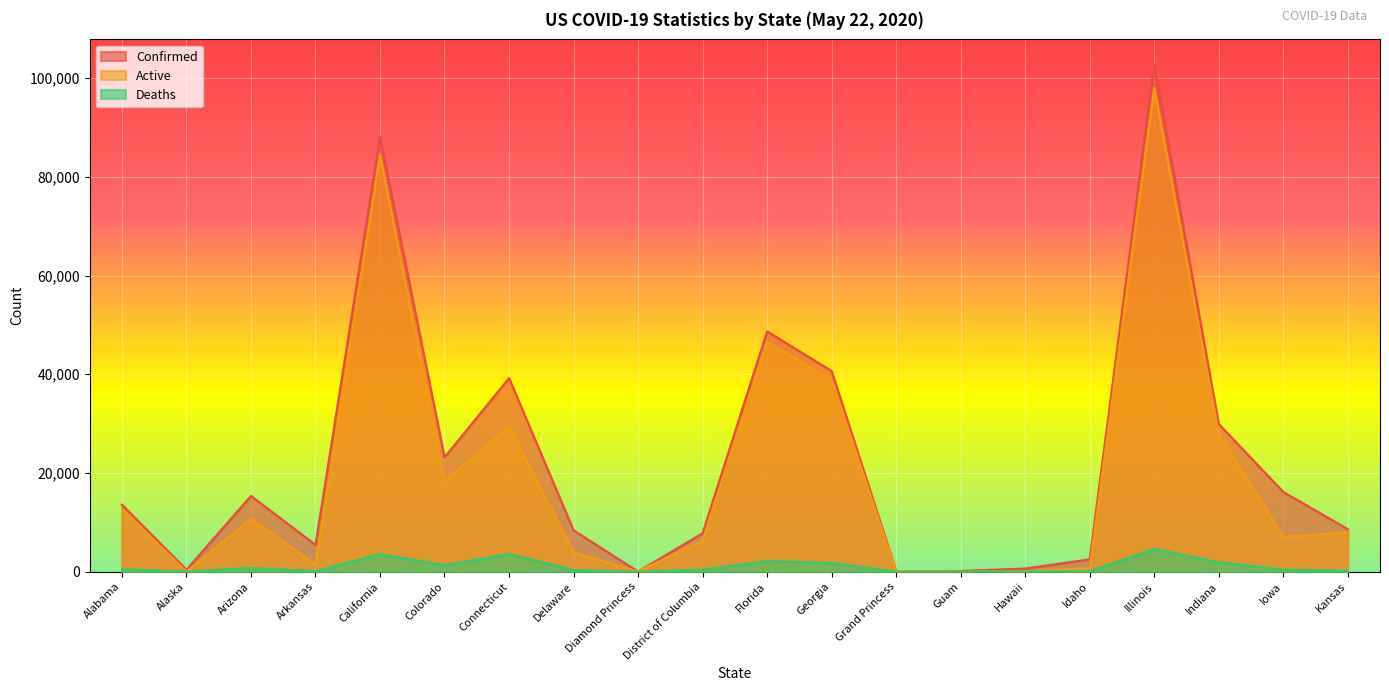

In Active, how many points are lower than both neighbors (excluding endpoints)?

6